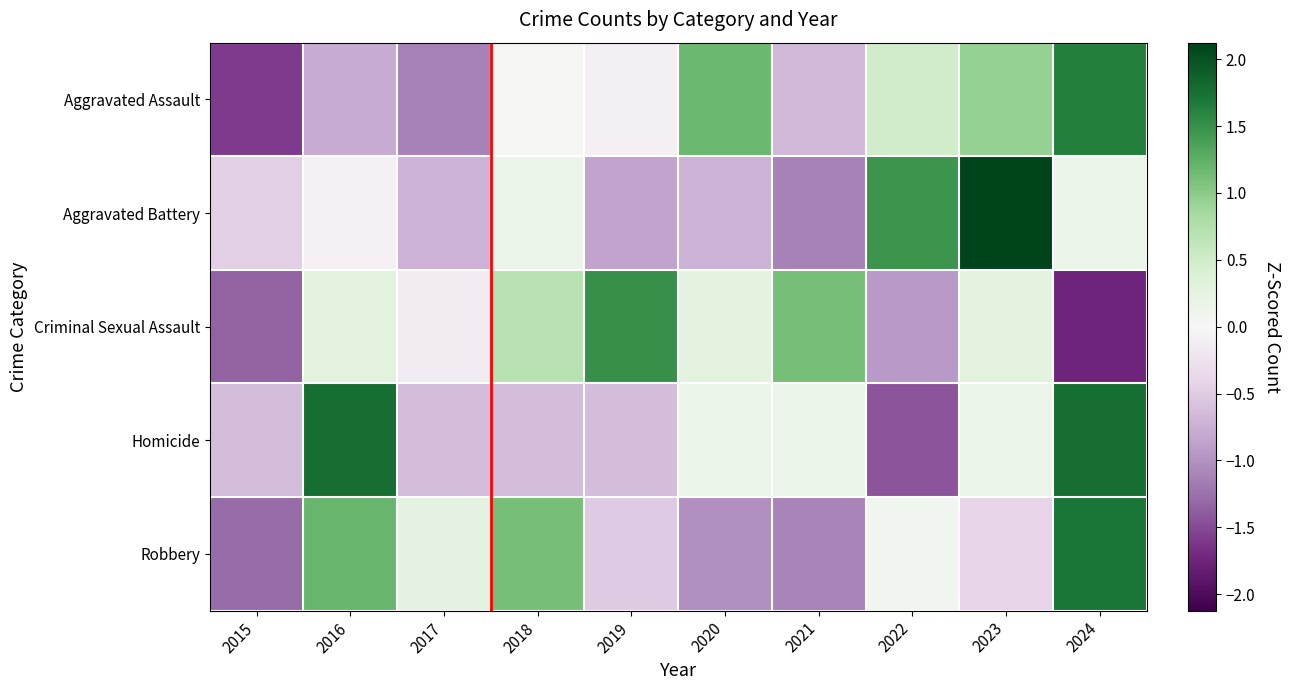

Which series has the largest total across all categories?

Aggravated Assault